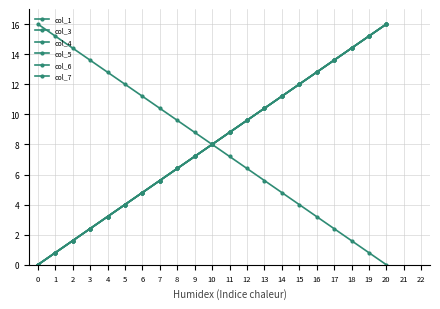

How many times do col_1 and col_7 cross each other?

5